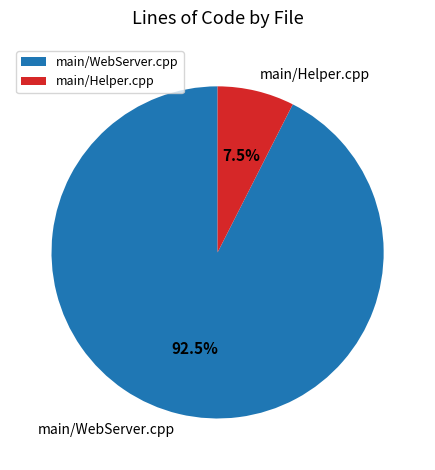

How many slices are in this pie chart?

2